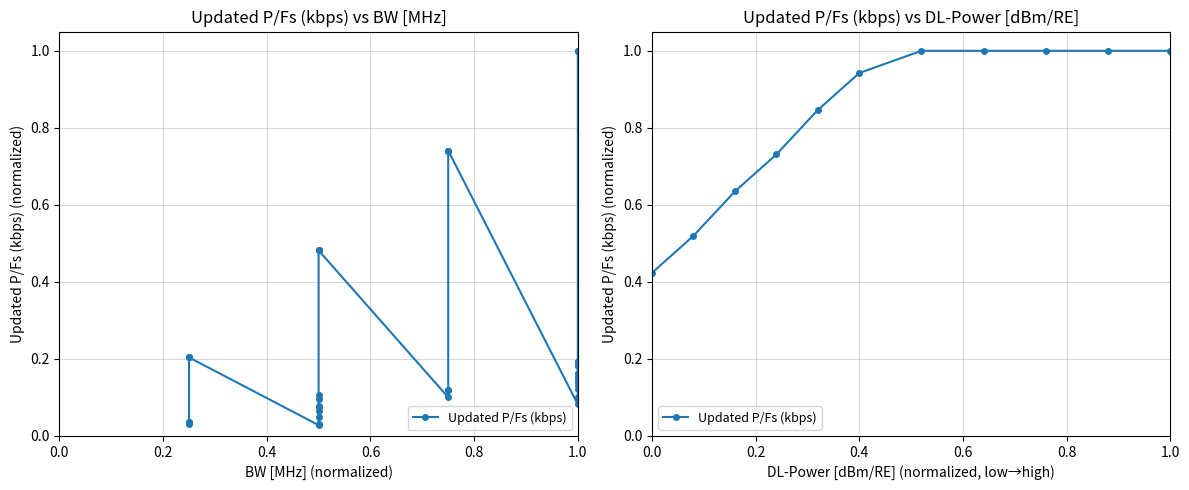

What is the greatest value displayed?

1.0